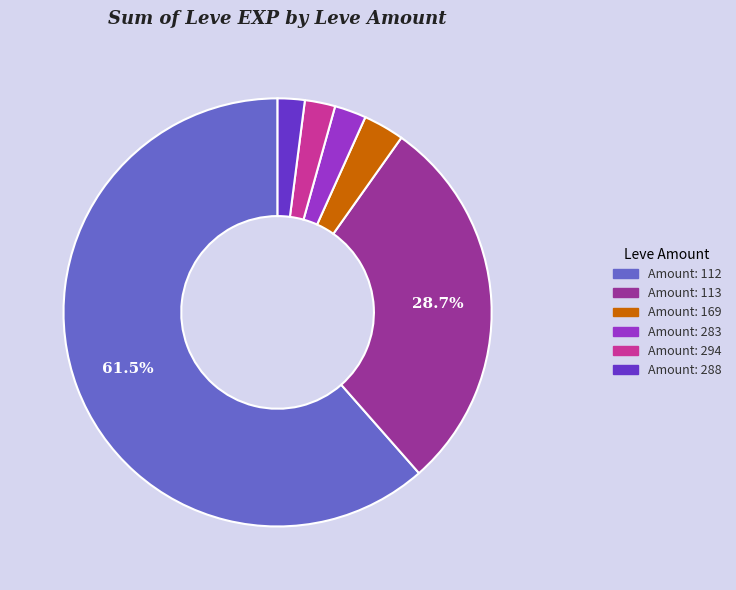

To the nearest percent, what is the average slice percentage?

17%